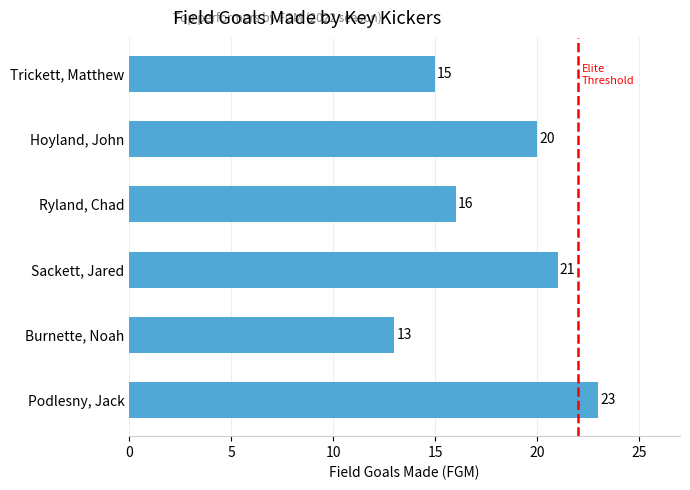

The value at Burnette, Noah is 6. True or false?

False